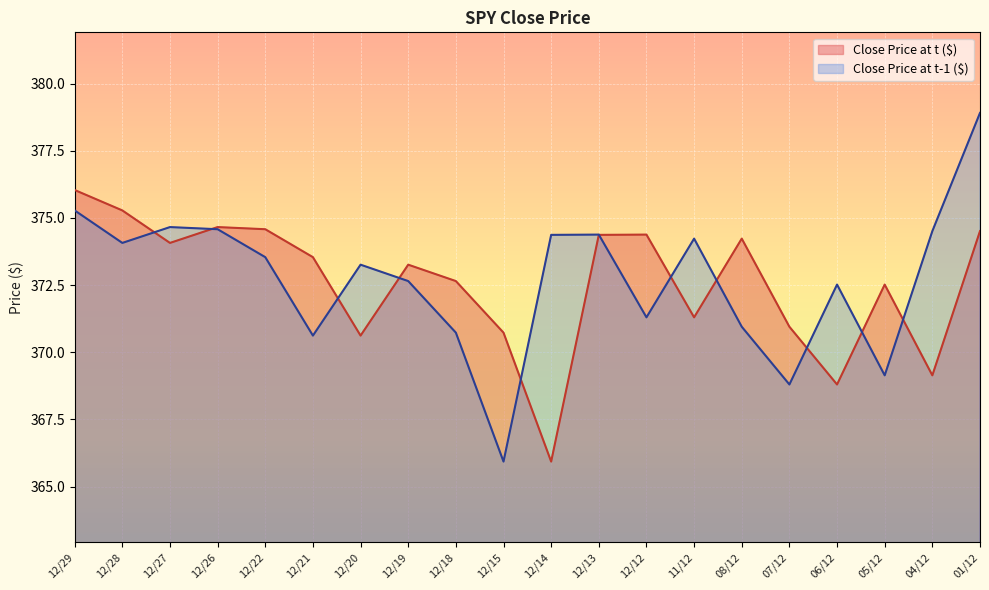

What is the label of the 12th point from the left?

12/13